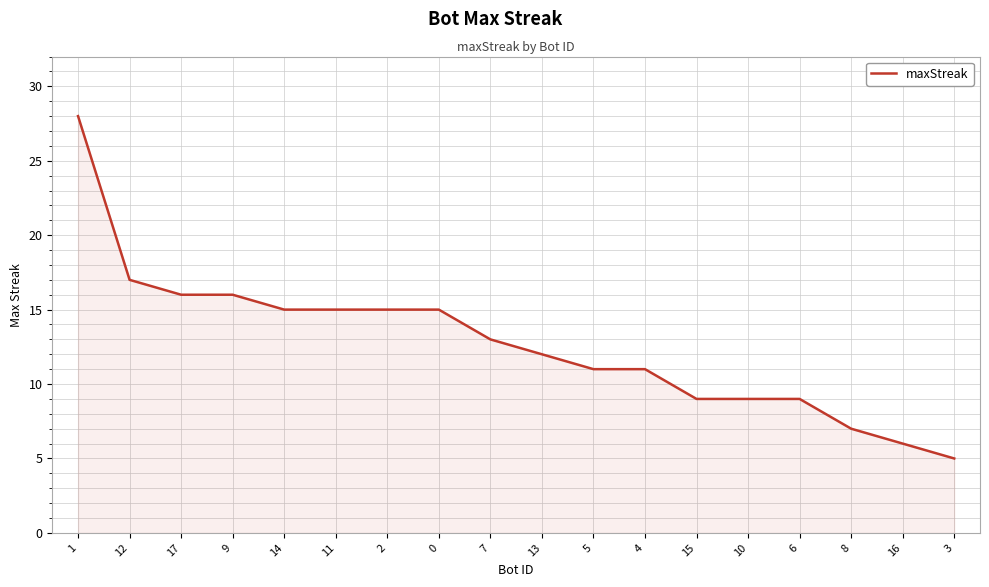

Does the chart have visible grid lines?

Yes